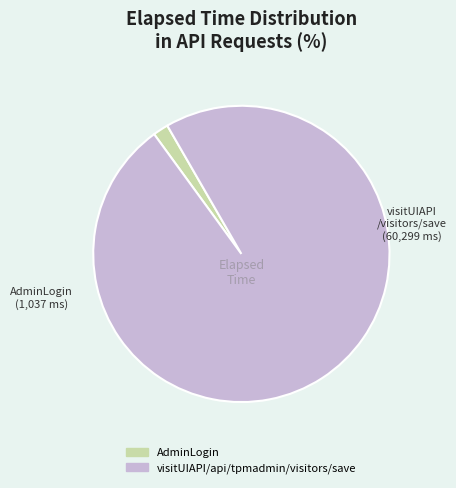

The AdminLogin slice represents 2% of the pie. True or false?

True